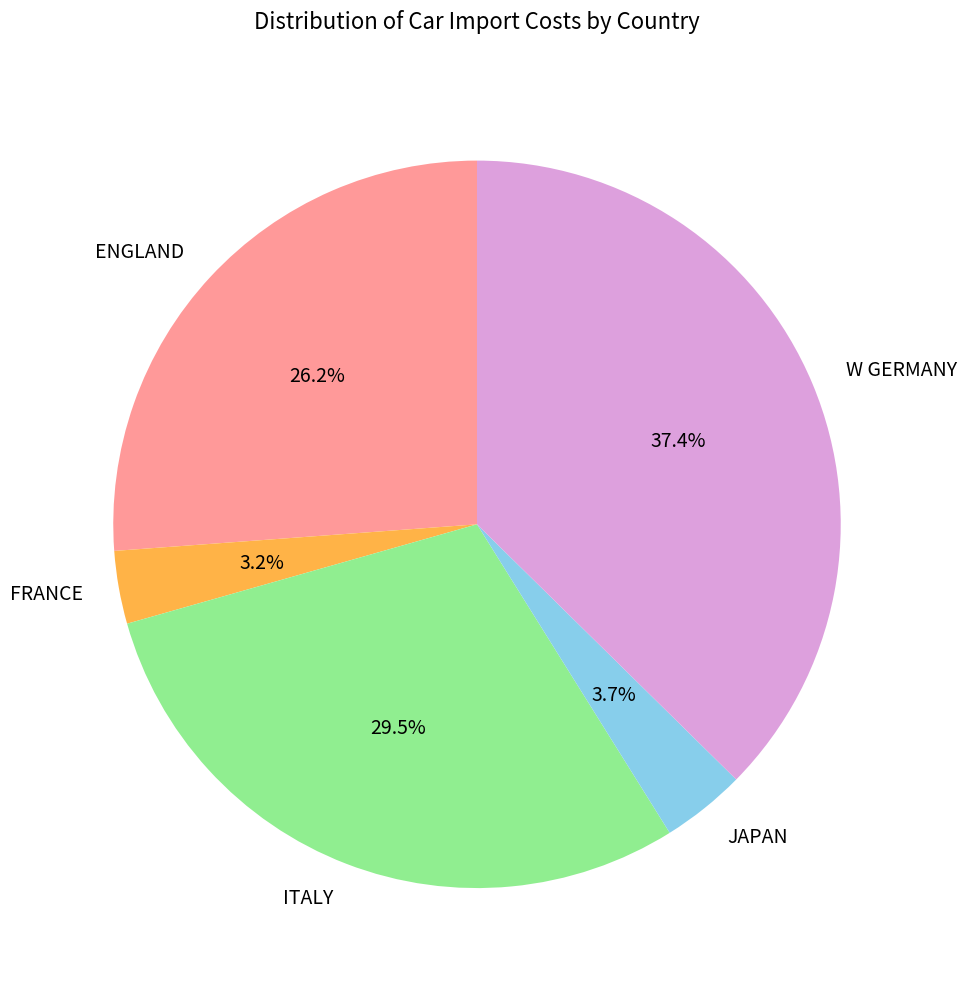

To the nearest percent, what is the average slice percentage?

20%